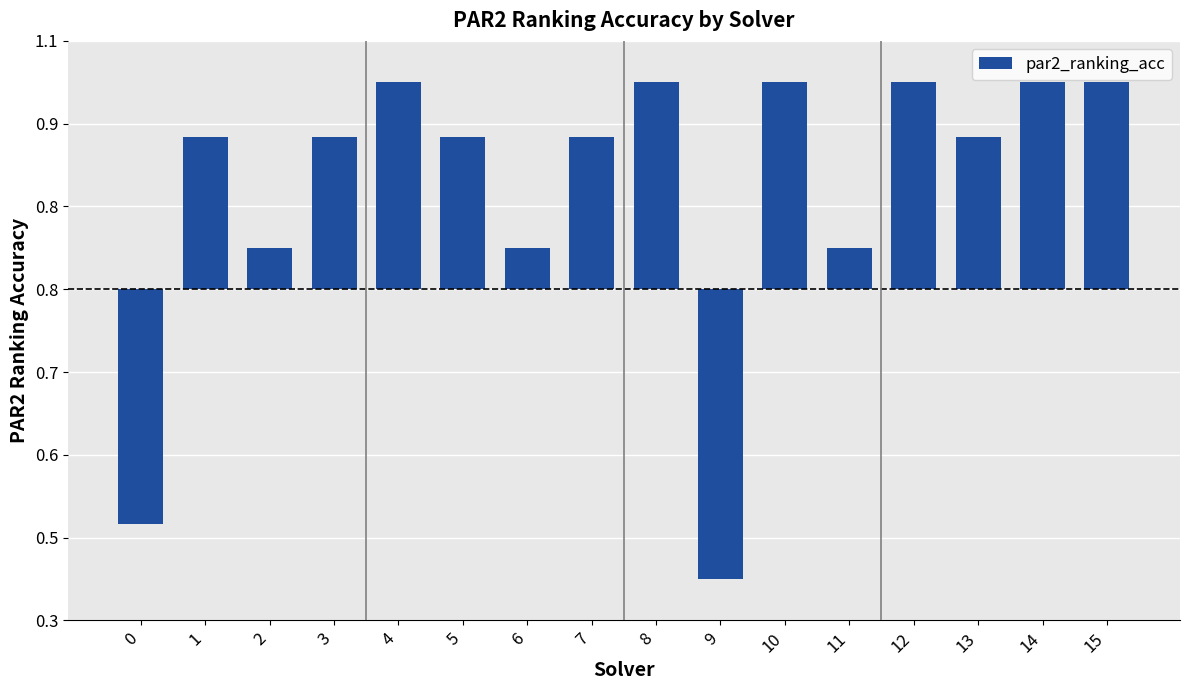

What value does the data have at 6?

0.1